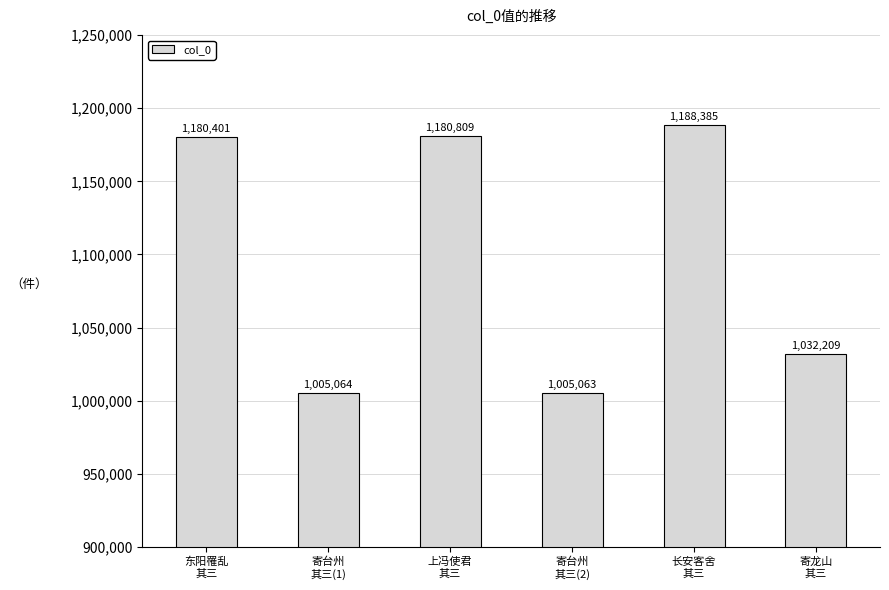

List the labels in order of value, smallest first.

寄台州
其三(2), 寄台州
其三(1), 寄龙山
其三, 东阳罹乱
其三, 上冯使君
其三, 长安客舍
其三